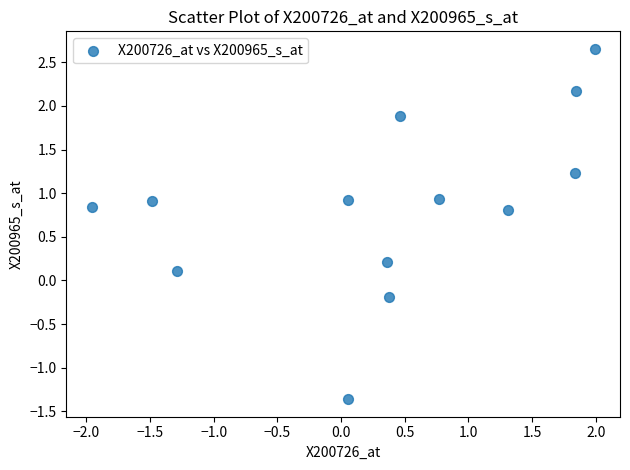

What is the range of Y values (max minus min)?

4.0